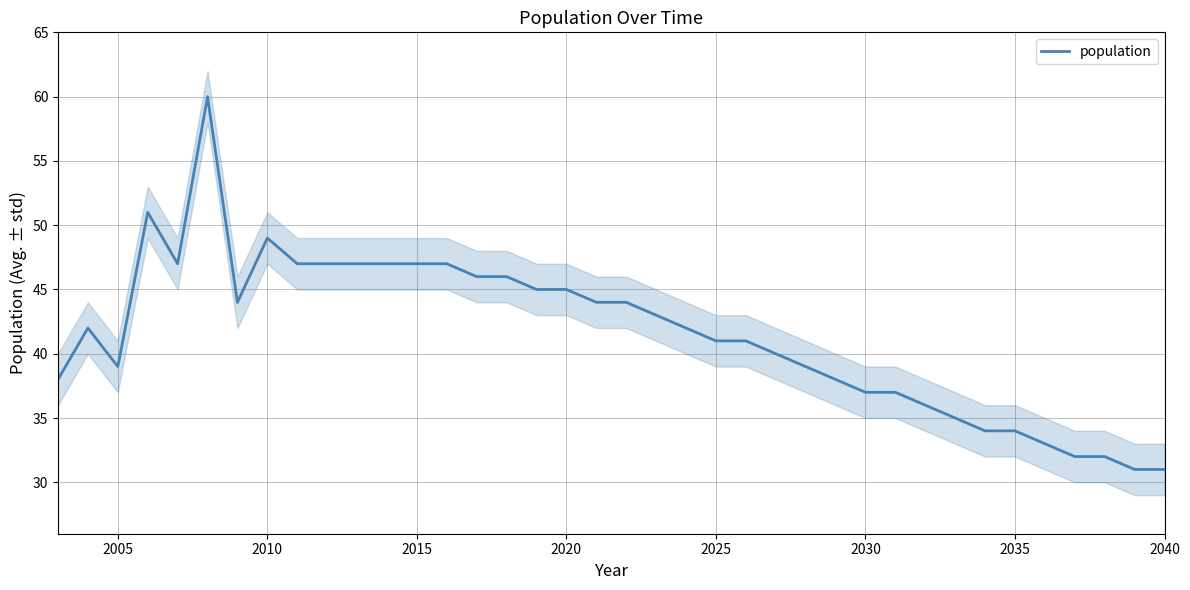

What is the maximum value for population?

60